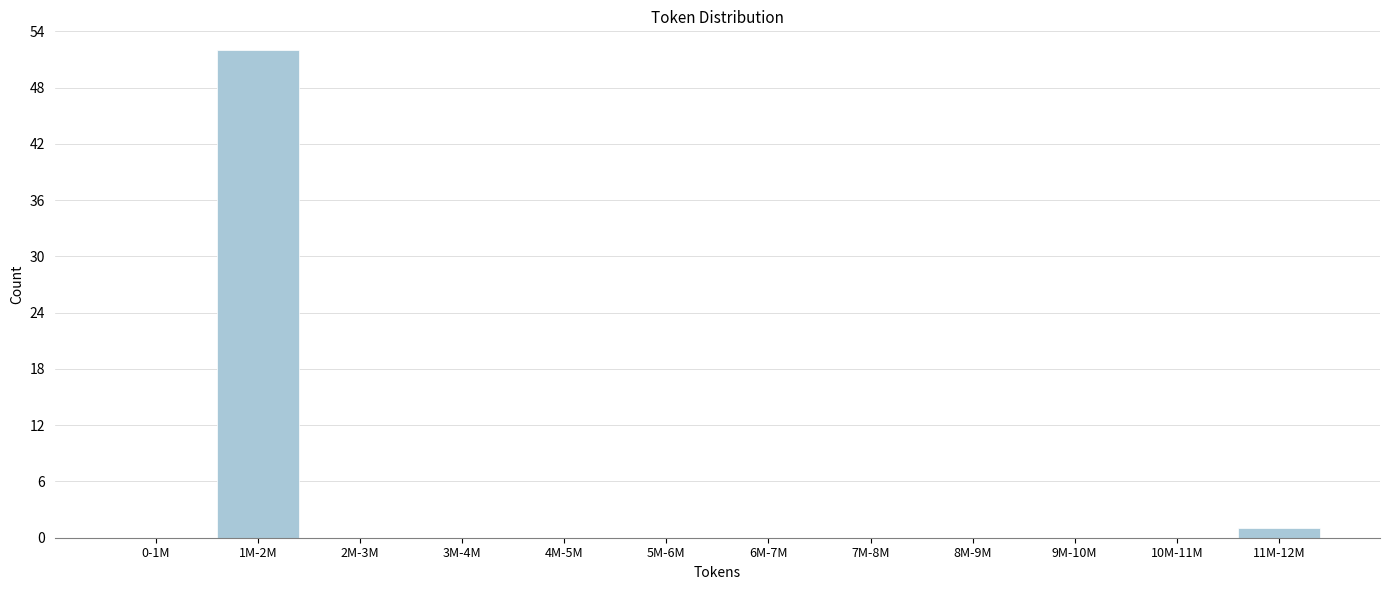

Reading left to right, transcribe all the data shown in this chart.

0-1M=0	1M-2M=52	2M-3M=0	3M-4M=0	4M-5M=0	5M-6M=0	6M-7M=0	7M-8M=0	8M-9M=0	9M-10M=0	10M-11M=0	11M-12M=1